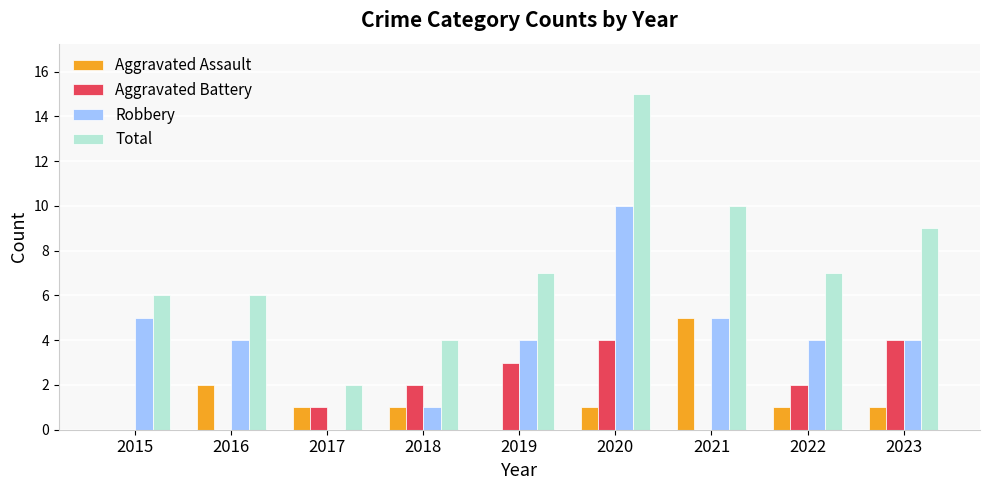

What is the approximate value of Aggravated Battery at 2020?

4